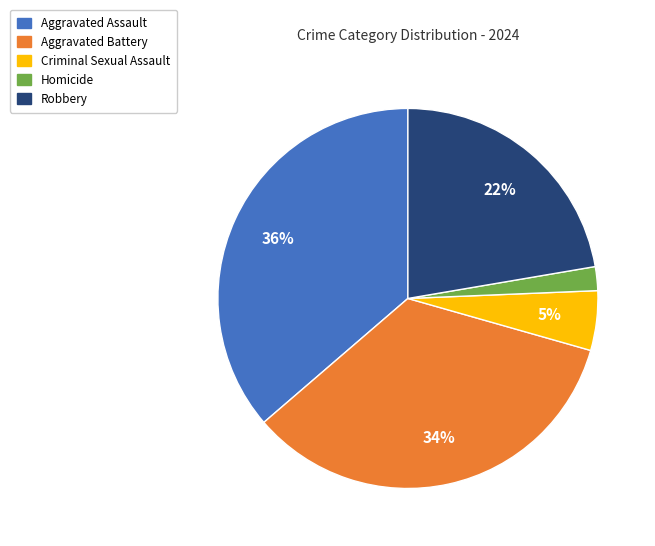

Is it true that Aggravated Battery is 34% of the pie?

True